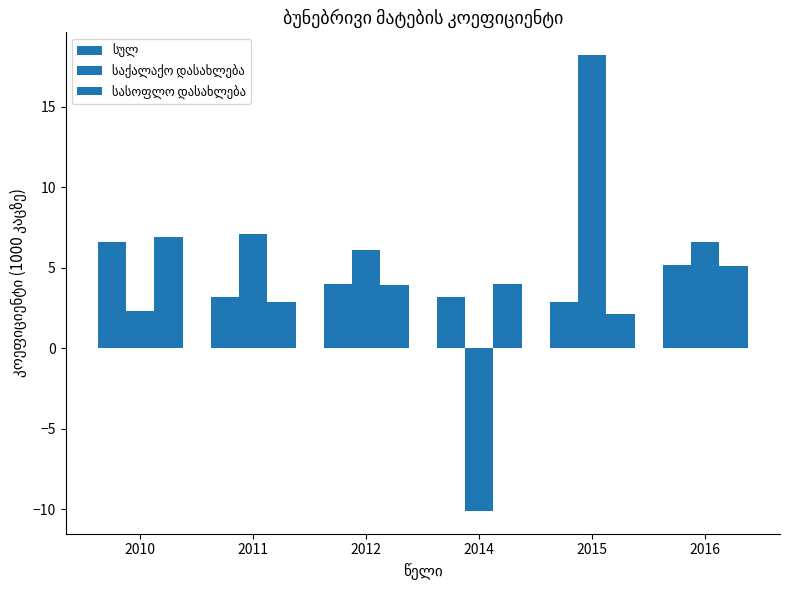

How many data points does each series have?

6